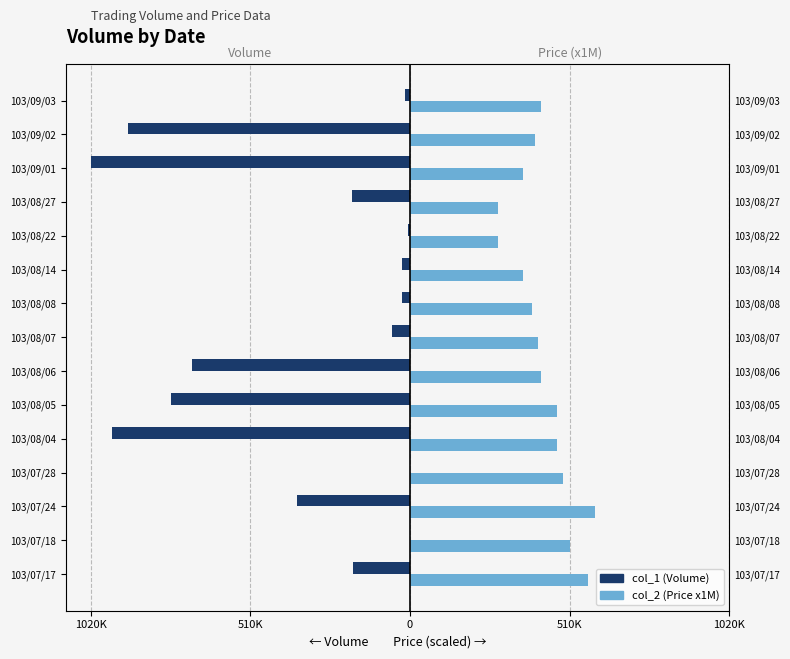

What value does the col_1 (Volume) series have at 103/08/06?

-697000